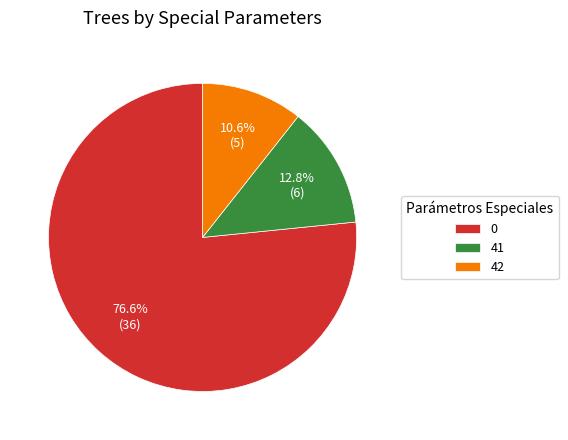

To the nearest percent, what portion does 42 represent?

11%